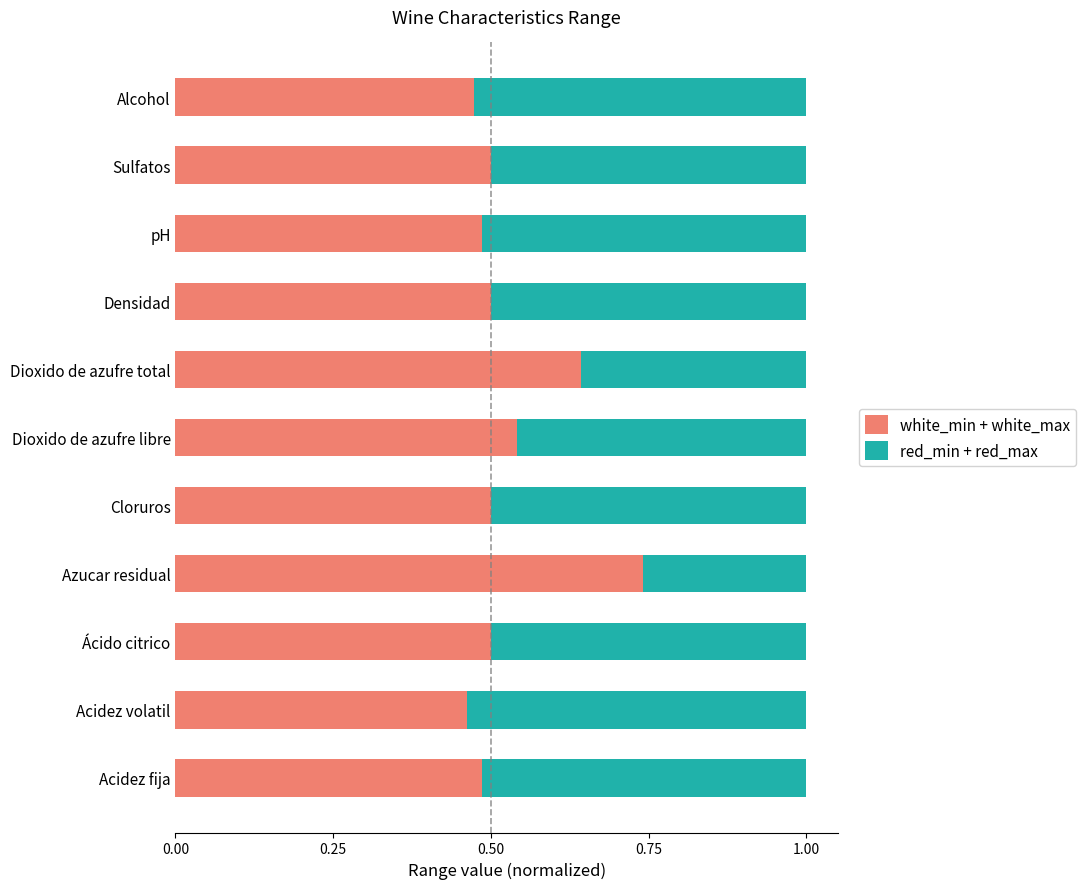

Count the white_min + white_max values in the range 0 to 1.

11